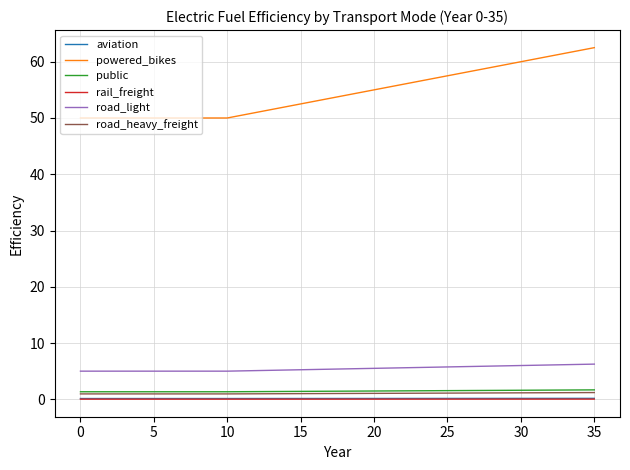

True or false: public and powered_bikes intersect in this chart.

False